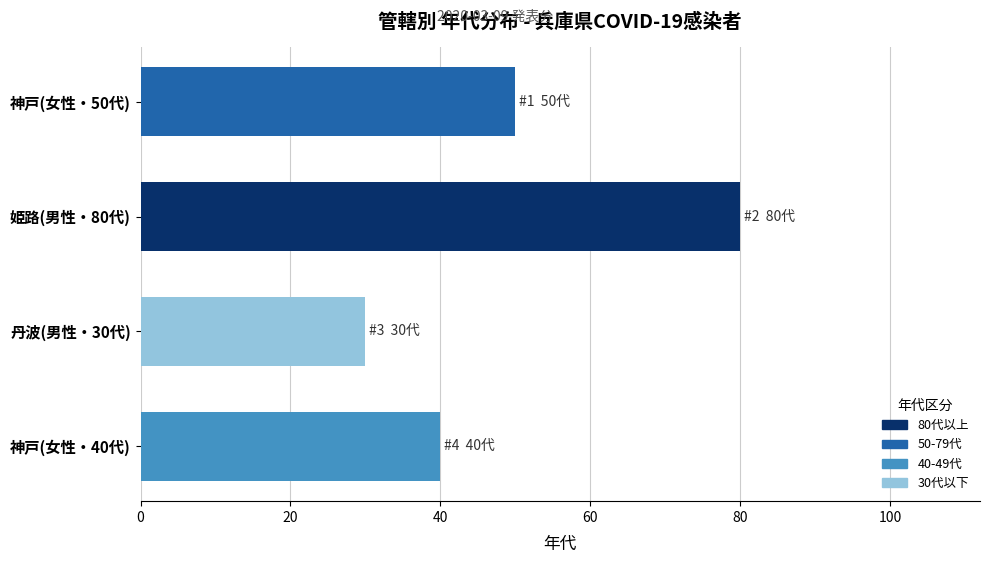

Reading left to right, what are all the values shown in this chart?

50	80	30	40